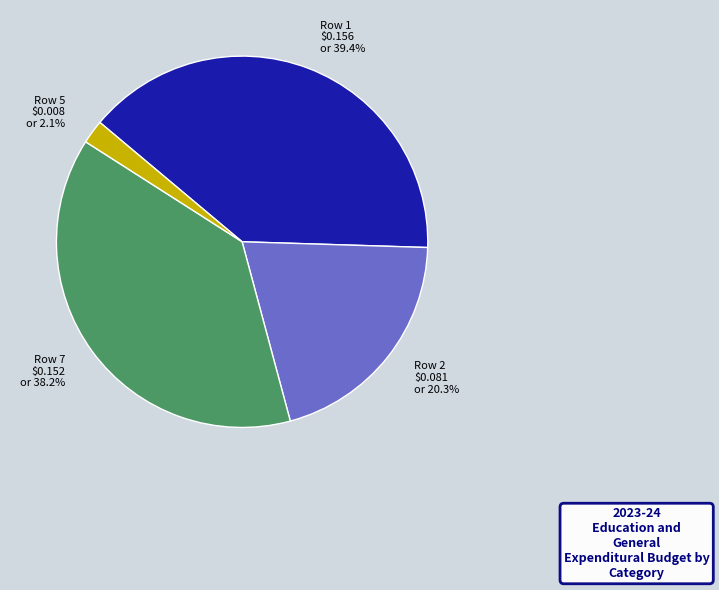

Is it true that Row 2 is 20% of the pie?

True